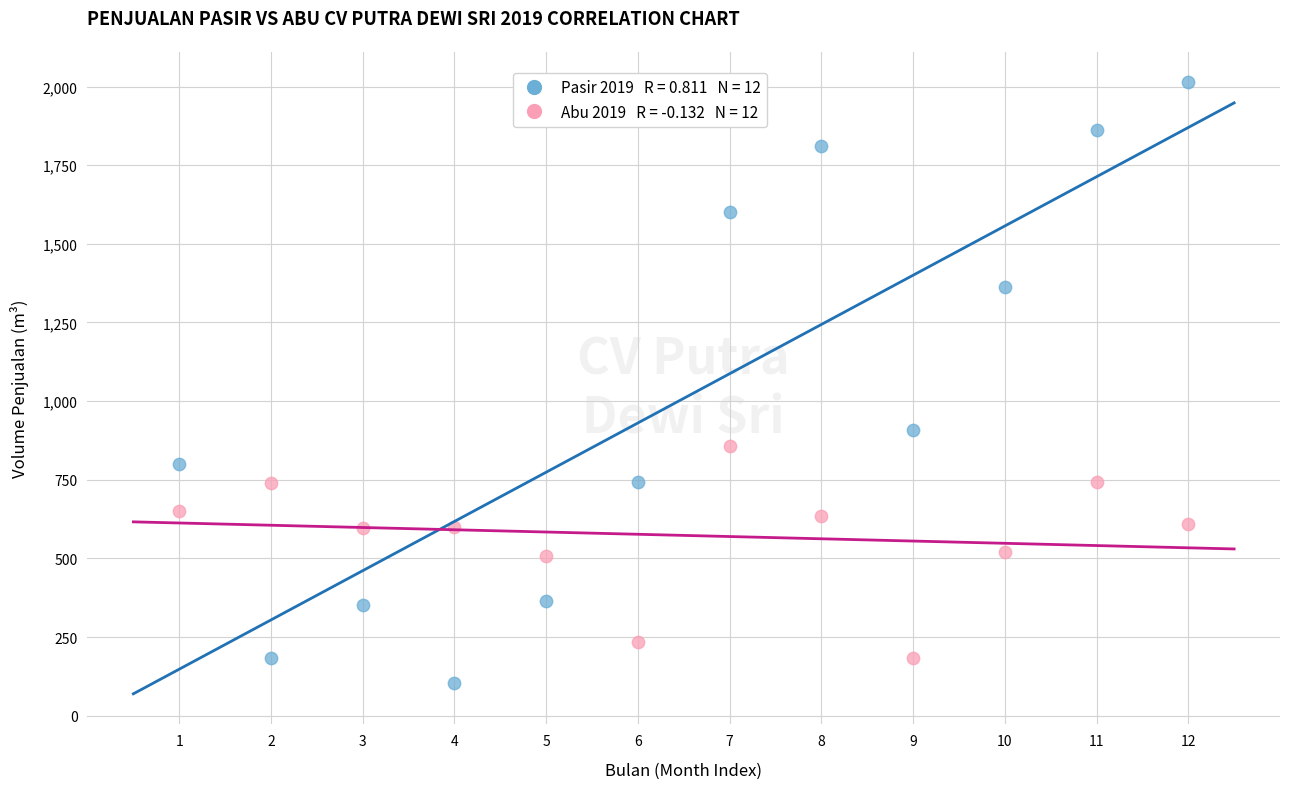

Across all data points, what is the range of Y values (max minus min)?

1910.0